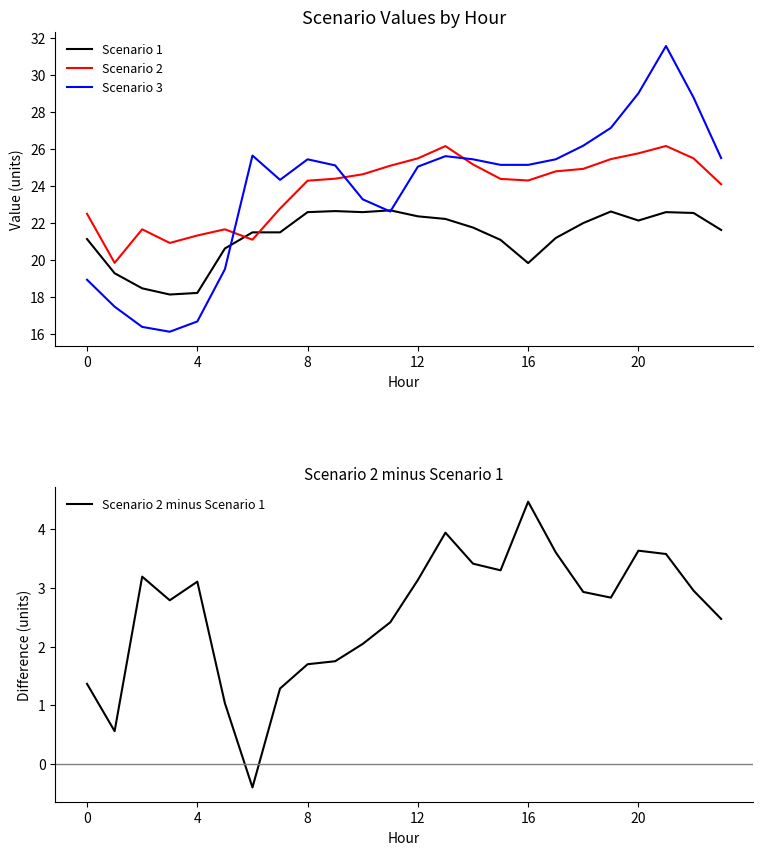

Which series has the largest total across all categories?

Scenario 2